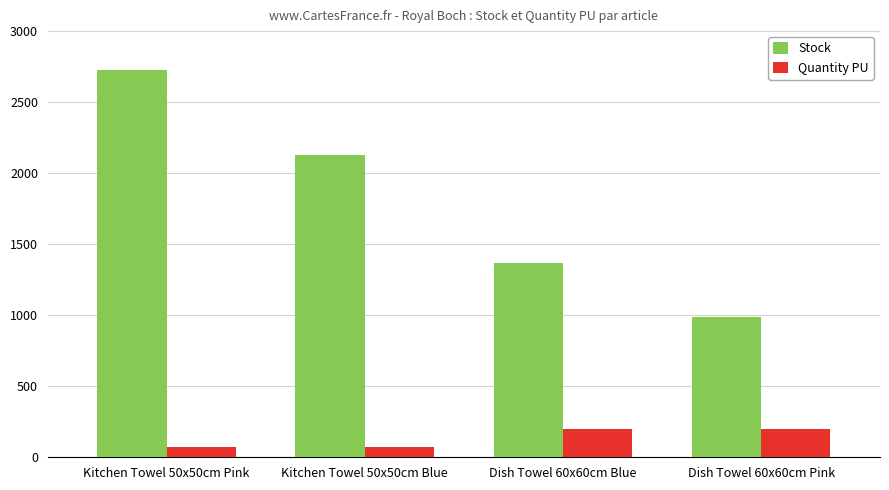

What are all the series names shown in the legend?

Stock, Quantity PU